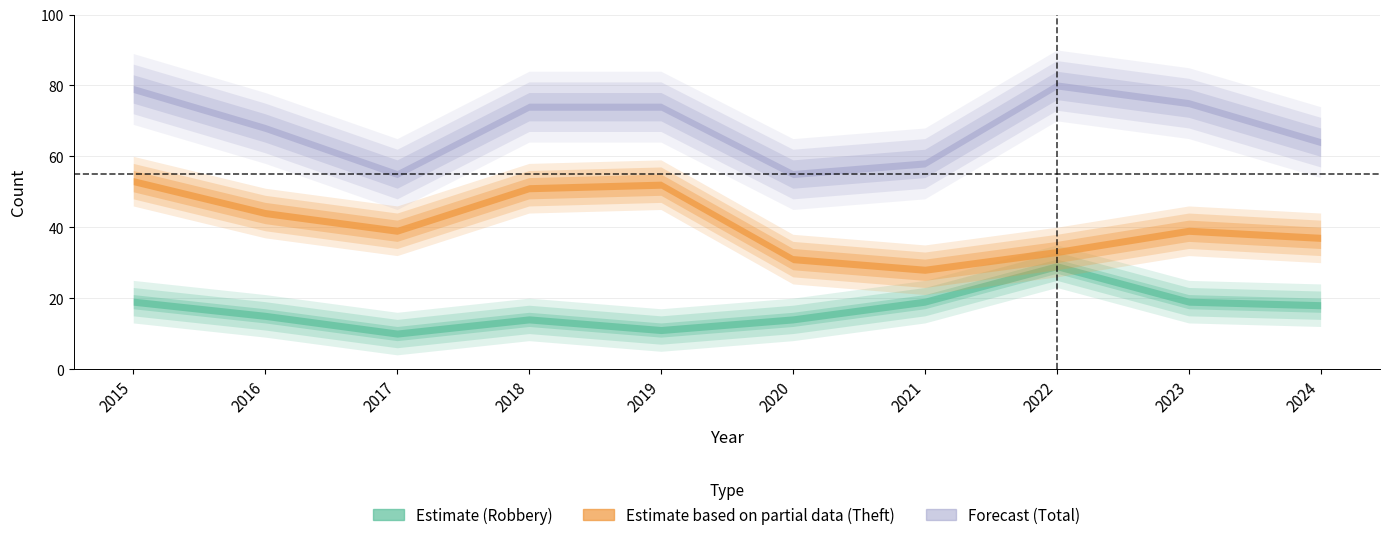

Is it true that Theft equals 61 at 2017?

False